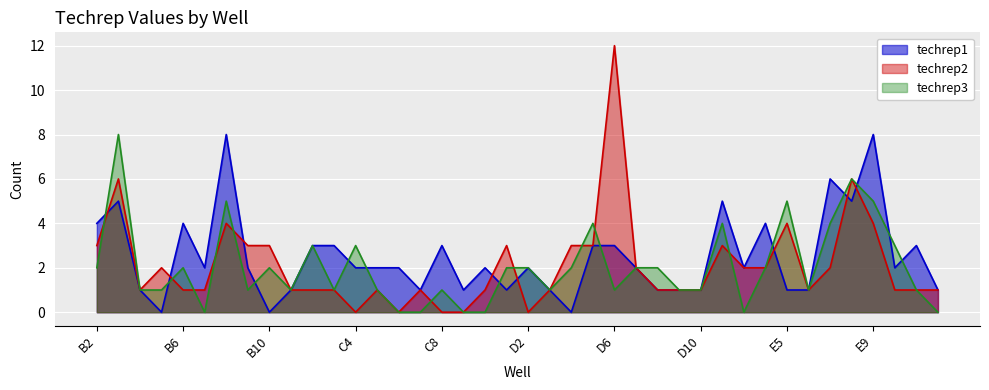

Reading left to right, list all the values displayed in this chart.

techrep1: 4	5	1	0	4	2	8	2	0	1	3	3	2	2	2	1	3	1	2	1	2	1	0	3	3	2	1	1	1	5	2	4	1	1	6	5	8	2	3	1
techrep2: 3	6	1	2	1	1	4	3	3	1	1	1	0	1	0	1	0	0	1	3	0	1	3	3	12	2	1	1	1	3	2	2	4	1	2	6	4	1	1	1
techrep3: 2	8	1	1	2	0	5	1	2	1	3	1	3	1	0	0	1	0	0	2	2	1	2	4	1	2	2	1	1	4	0	2	5	1	4	6	5	3	1	0